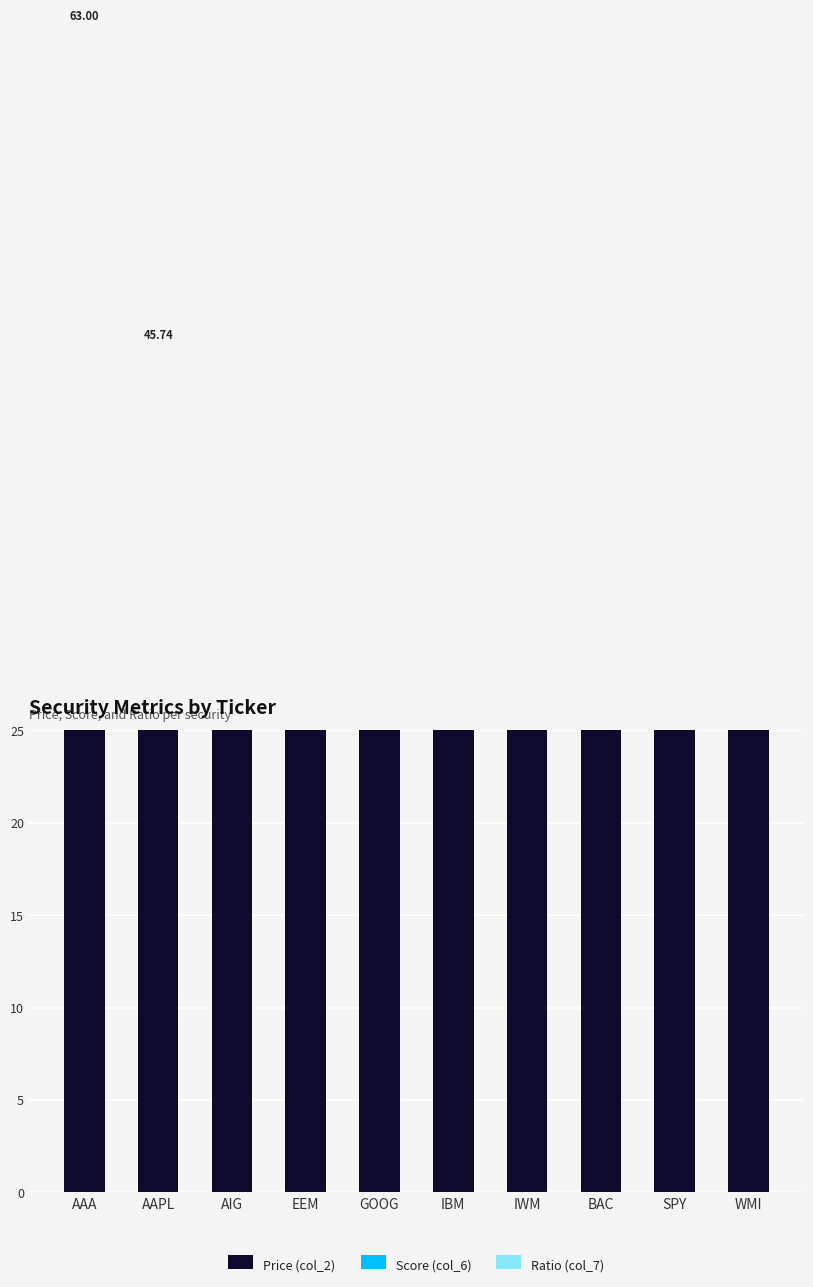

Does the chart contain any negative values?

No